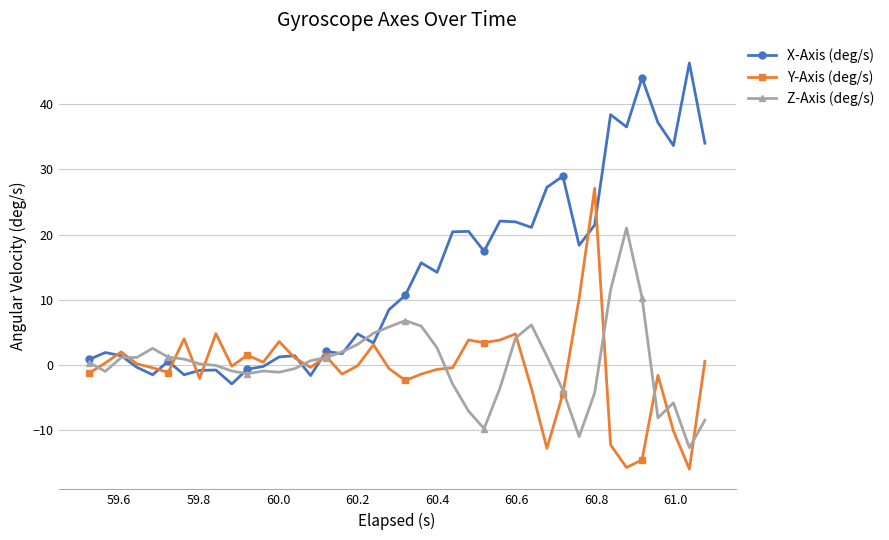

What is the lowest value of the X-Axis (deg/s) series?

-2.9